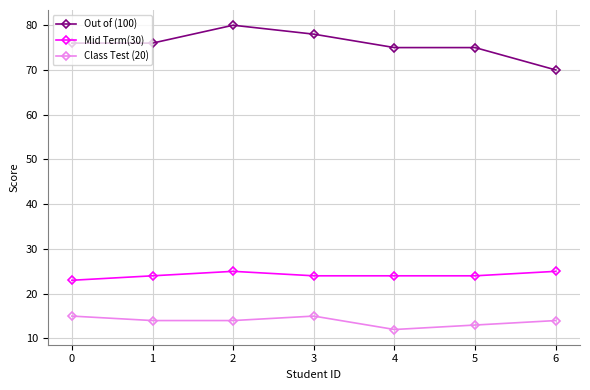

What is the value of the Out of (100) point at the 1st from the left?

76